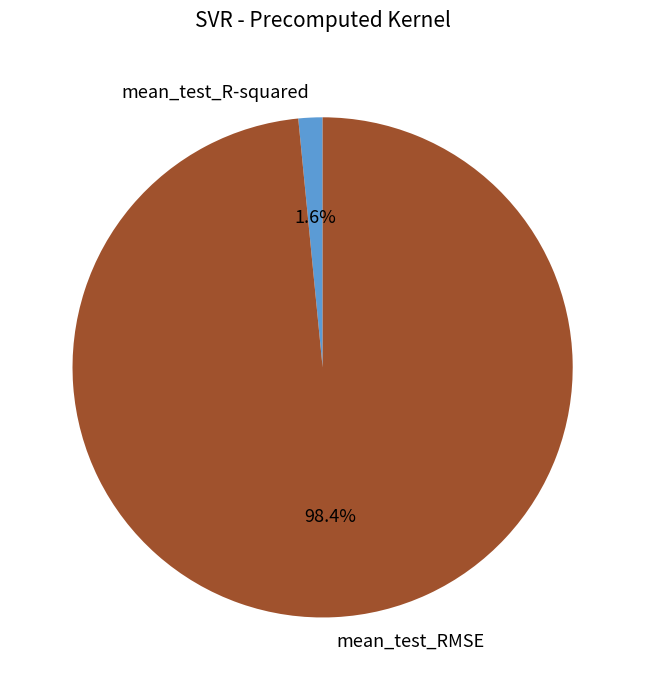

What is the majority slice?

mean_test_RMSE